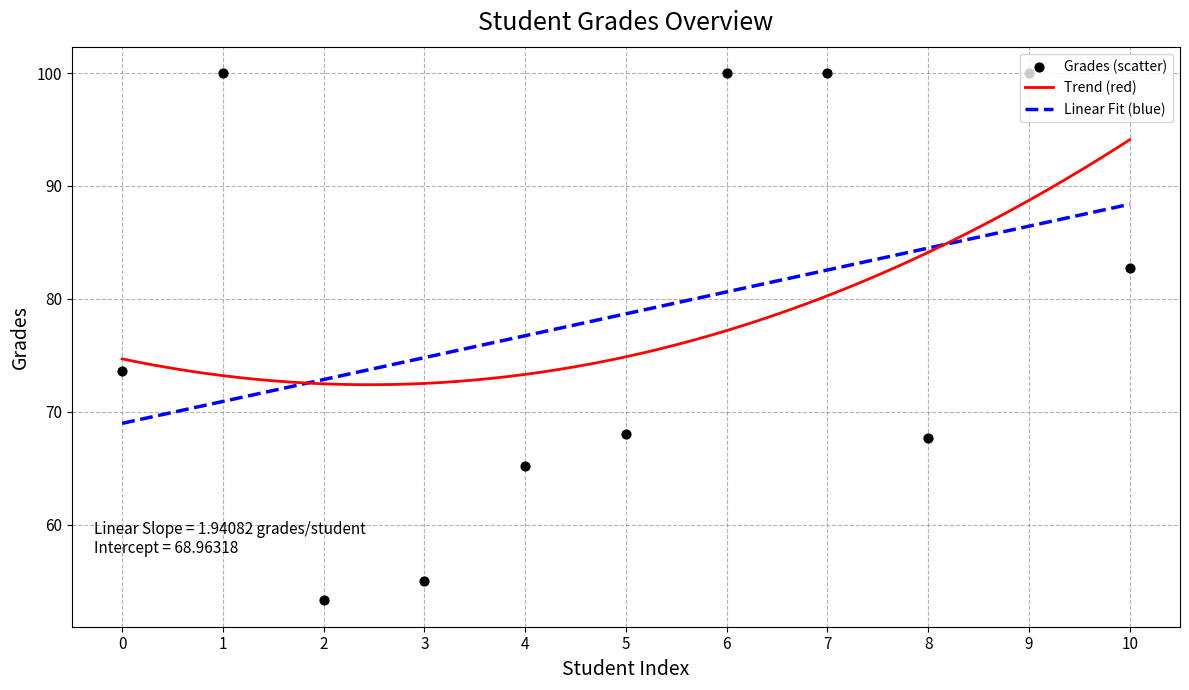

What is the change in value from 1 to 8?

-32.4